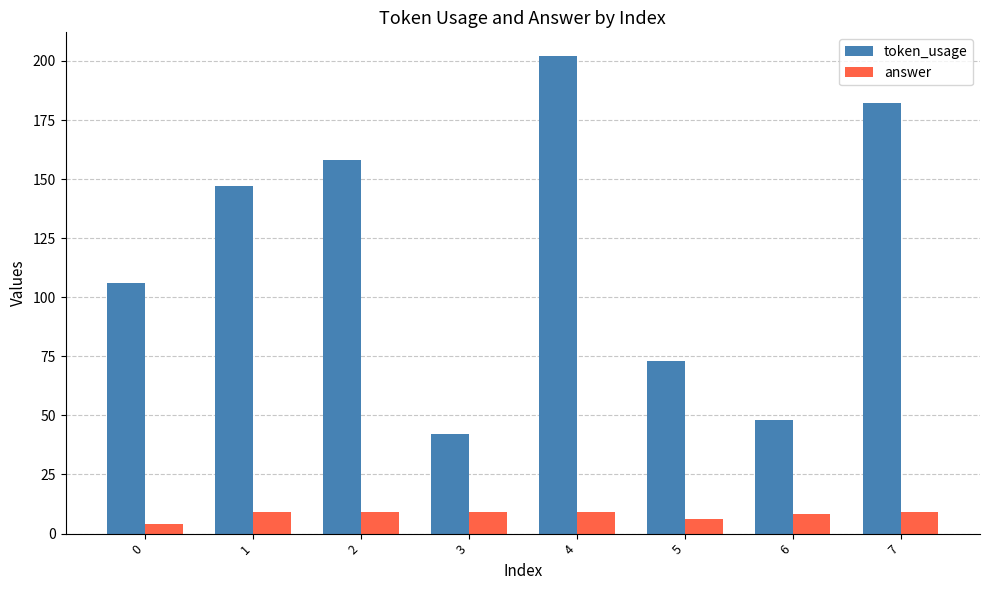

The value of token_usage at 5 is 17.6. True or false?

False